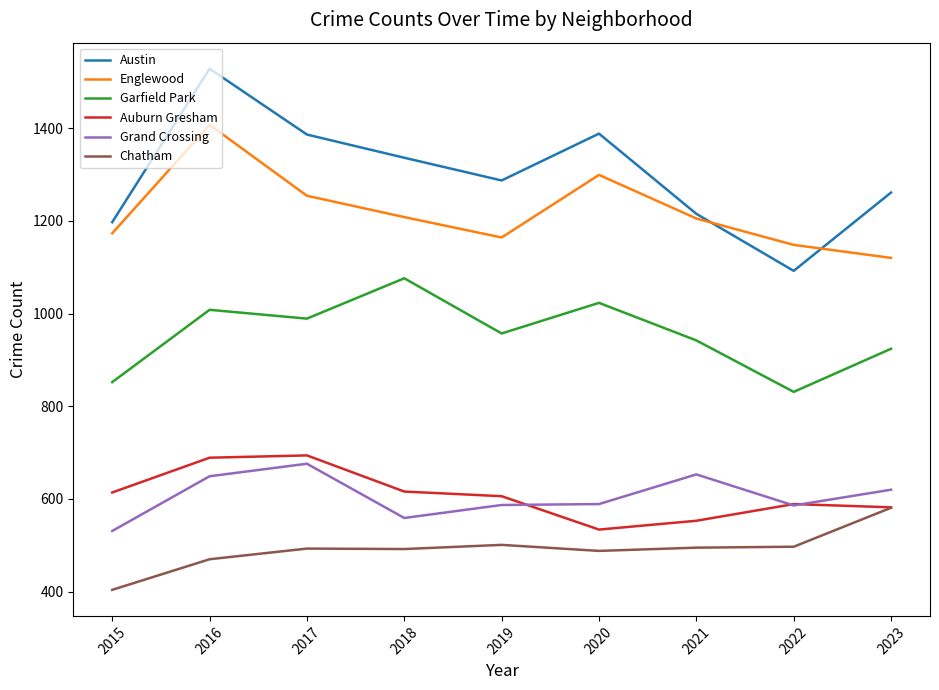

What is the sum of the Chatham values at 2019 and 2023?

1082